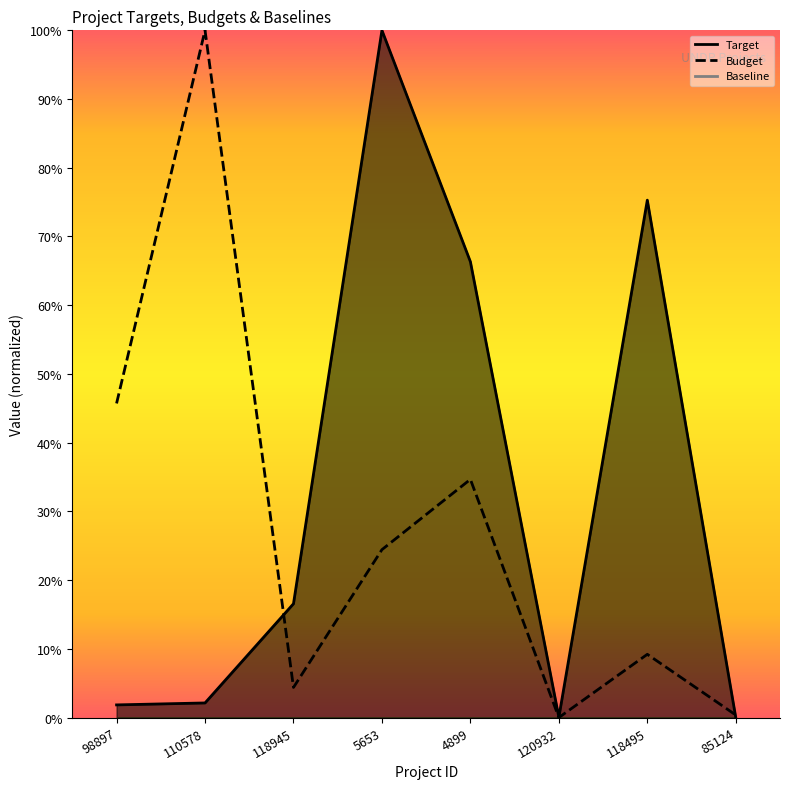

Between 4899 and 5653, which is larger?

5653